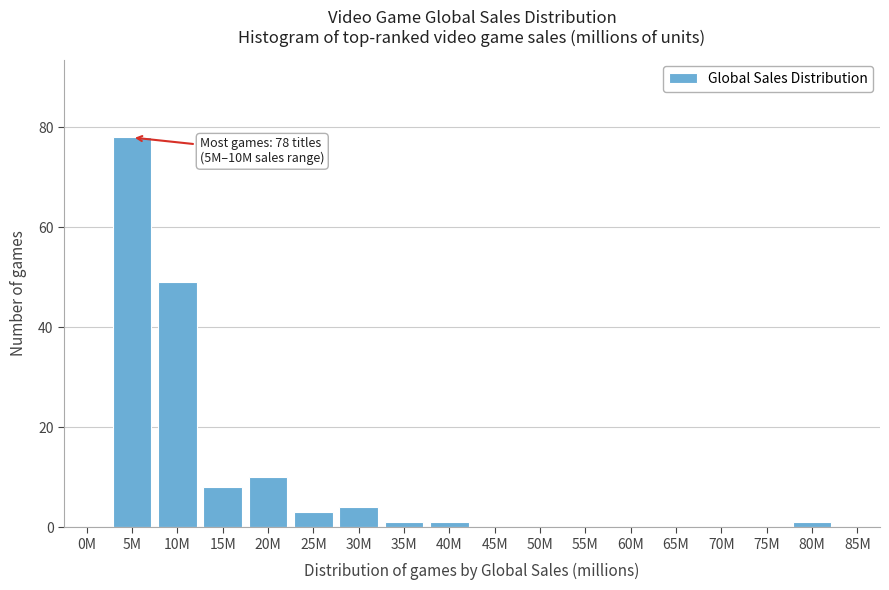

Reading left to right, what are all the values shown in this chart?

0M=0	5M=78	10M=49	15M=8	20M=10	25M=3	30M=4	35M=1	40M=1	45M=0	50M=0	55M=0	60M=0	65M=0	70M=0	75M=0	80M=1	85M=0